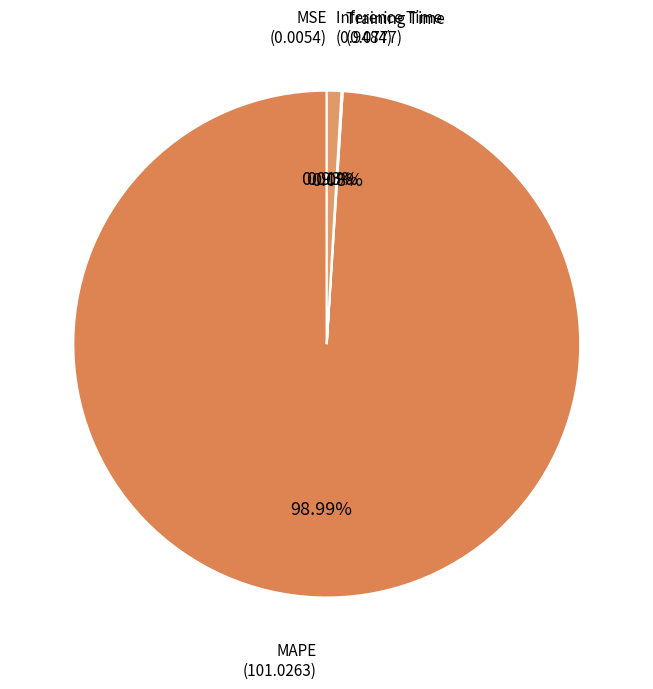

Is there any slice that represents more than half of the pie?

Yes